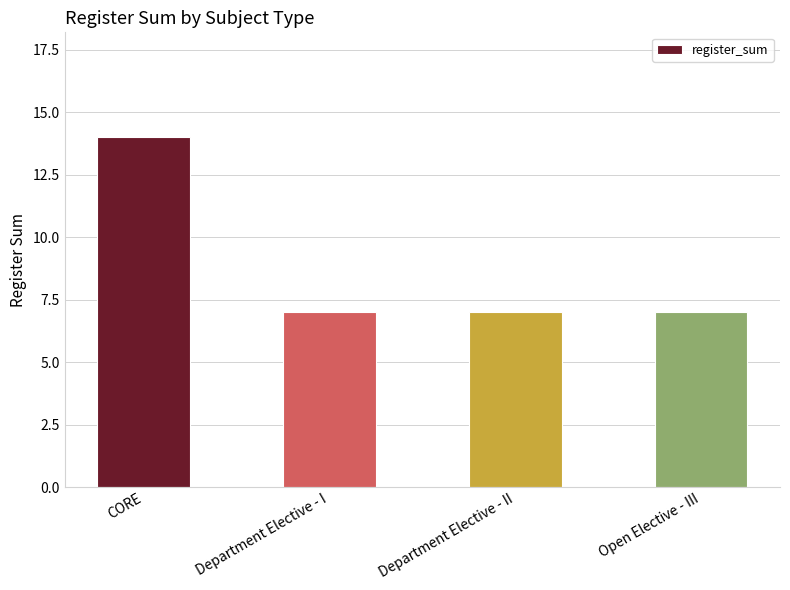

Which label corresponds to the largest value in the chart?

CORE